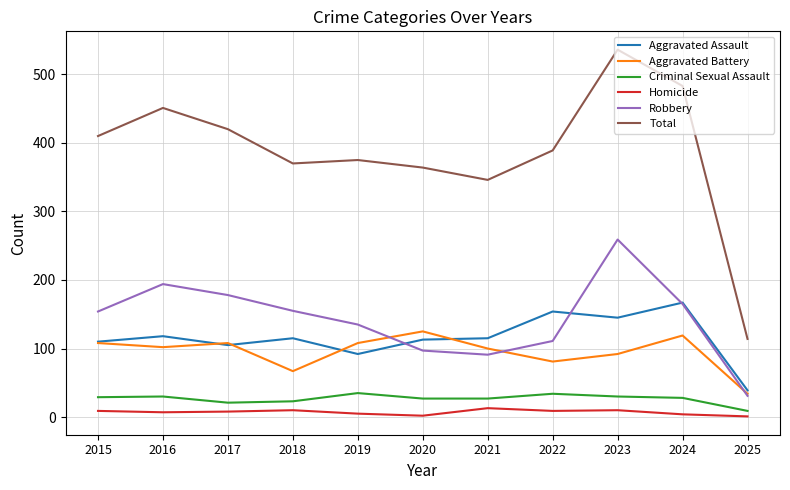

Between 2022 and 2025, which series saw the biggest shift?

Total